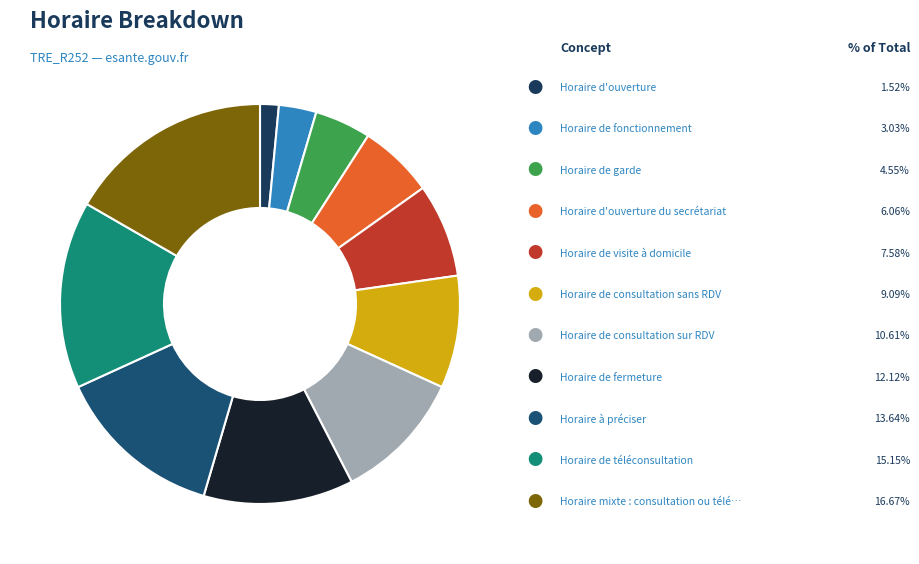

Rank the categories by value from lowest to highest.

Horaire d'ouverture, Horaire de fonctionnement, Horaire de garde, Horaire d'ouverture du secrétariat, Horaire de visite à domicile, Horaire de consultation sans RDV, Horaire de consultation sur RDV, Horaire de fermeture, Horaire à préciser, Horaire de téléconsultation, Horaire mixte : consultation ou téléconsultation